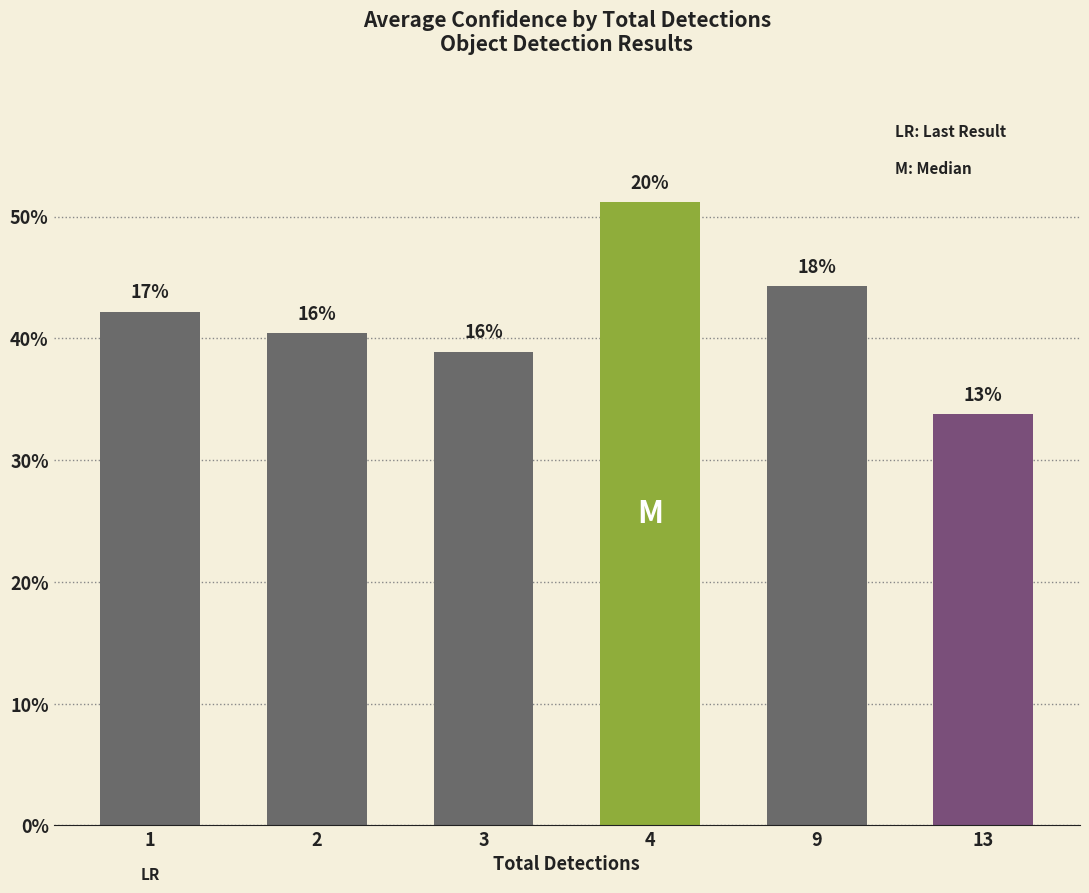

Which category has the lowest value across all series?

13